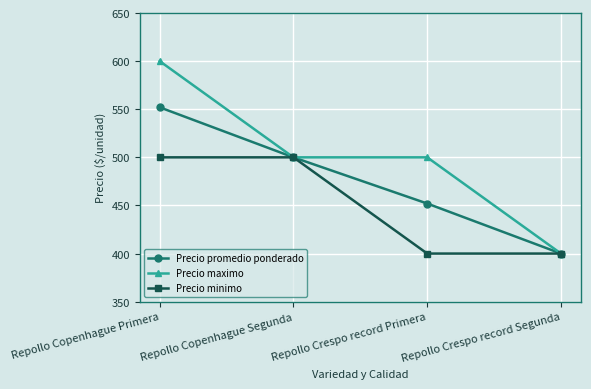

Reading left to right, extract all data points from this chart.

Precio promedio ponderado: 552	500	452	400
Precio maximo: 600	500	500	400
Precio minimo: 500	500	400	400